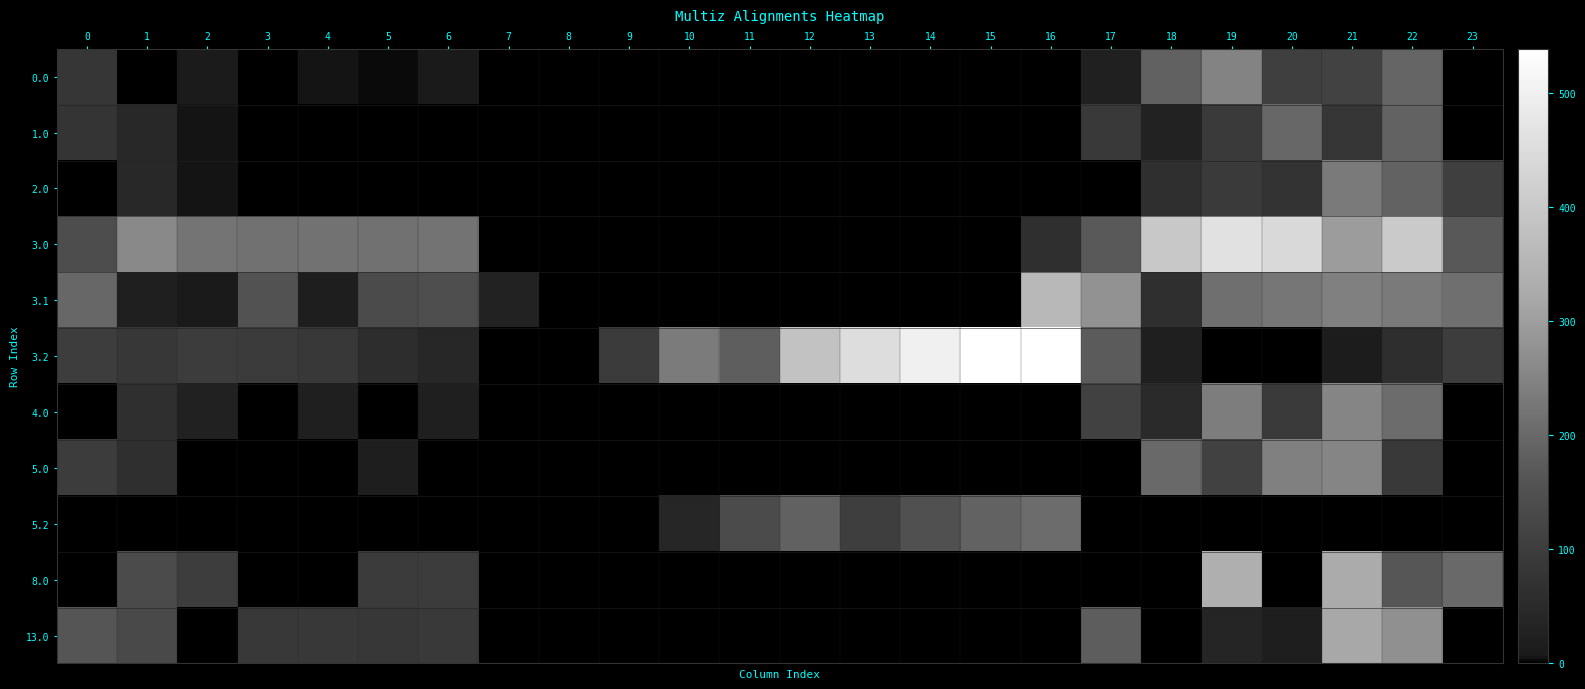

Reading left to right, transcribe all the data shown in this chart.

0.0: 0=82.0	1=0.0	2=10.3	3=0.0	4=4.9	5=3.8	6=8.0	7=0.0	8=0.0	9=0.0	10=0.0	11=0.0	12=0.0	13=0.0	14=0.0	15=0.0	16=0.0	17=24.9	18=186.7	19=249.2	20=104.9	21=113.4	22=192.3	23=0.0
1.0: 0=77.0	1=44.5	2=5.3	3=0.0	4=0.0	5=0.0	6=1.1	7=0.0	8=0.0	9=0.0	10=0.0	11=0.0	12=0.0	13=0.0	14=0.0	15=0.0	16=0.0	17=89.8	18=28.7	19=91.2	20=196.4	21=80.4	22=187.3	23=0.0
2.0: 0=0.0	1=44.5	2=5.3	3=0.0	4=0.0	5=0.0	6=0.0	7=0.0	8=0.0	9=0.0	10=0.0	11=0.0	12=0.0	13=0.0	14=0.0	15=0.0	16=0.0	17=0.0	18=61.8	19=91.2	20=71.9	21=233.4	22=187.3	23=106.3
3.0: 0=141.0	1=261.5	2=222.3	3=216.4	4=216.9	5=215.8	6=220.0	7=0.0	8=0.0	9=0.0	10=0.0	11=0.0	12=0.0	13=0.0	14=0.0	15=0.0	16=62.9	17=172.1	18=398.7	19=461.2	20=441.9	21=297.4	22=404.3	23=170.3
3.1: 0=196.6	1=20.1	2=6.9	3=154.7	4=16.9	5=137.7	6=144.2	7=29.1	8=0.0	9=0.0	10=0.0	11=0.0	12=0.0	13=0.0	14=0.0	15=0.0	16=359.3	17=278.6	18=64.4	19=212.2	20=226.5	21=244.4	22=231.9	23=211.4
3.2: 0=99.1	1=84.7	2=97.5	3=93.0	4=86.4	5=57.0	6=40.8	7=0.0	8=0.0	9=92.7	10=235.5	11=179.6	12=383.2	13=452.4	14=499.4	15=537.8	16=538.6	17=174.4	18=22.0	19=0.0	20=0.0	21=13.2	22=59.4	23=99.5
4.0: 0=0.0	1=64.5	2=25.3	3=0.0	4=19.9	5=0.0	6=23.0	7=0.0	8=0.0	9=0.0	10=0.0	11=0.0	12=0.0	13=0.0	14=0.0	15=0.0	16=0.0	17=109.8	18=48.7	19=237.9	20=91.9	21=253.4	22=207.3	23=0.0
5.0: 0=97.0	1=64.5	2=0.0	3=0.0	4=0.0	5=18.8	6=0.0	7=0.0	8=0.0	9=0.0	10=0.0	11=0.0	12=0.0	13=0.0	14=0.0	15=0.0	16=0.0	17=0.0	18=201.7	19=111.2	20=244.9	21=253.4	22=90.3	23=0.0
5.2: 0=0.0	1=0.0	2=0.0	3=0.0	4=0.0	5=0.0	6=0.0	7=0.0	8=0.0	9=0.0	10=38.5	11=135.6	12=186.2	13=102.4	14=149.4	15=187.8	16=206.8	17=0.0	18=0.0	19=0.0	20=0.0	21=0.0	22=0.0	23=0.0
8.0: 0=0.0	1=138.5	2=99.3	3=0.0	4=0.0	5=92.8	6=97.0	7=0.0	8=0.0	9=0.0	10=0.0	11=0.0	12=0.0	13=0.0	14=0.0	15=0.0	16=0.0	17=0.0	18=0.0	19=338.2	20=0.0	21=327.4	22=164.4	23=200.3
13.0: 0=164.0	1=131.5	2=0.0	3=86.4	4=86.9	5=85.8	6=89.5	7=0.0	8=0.0	9=0.0	10=0.0	11=0.0	12=0.0	13=0.0	14=0.0	15=0.0	16=0.0	17=176.8	18=0.0	19=36.2	20=16.9	21=320.4	22=274.3	23=0.0